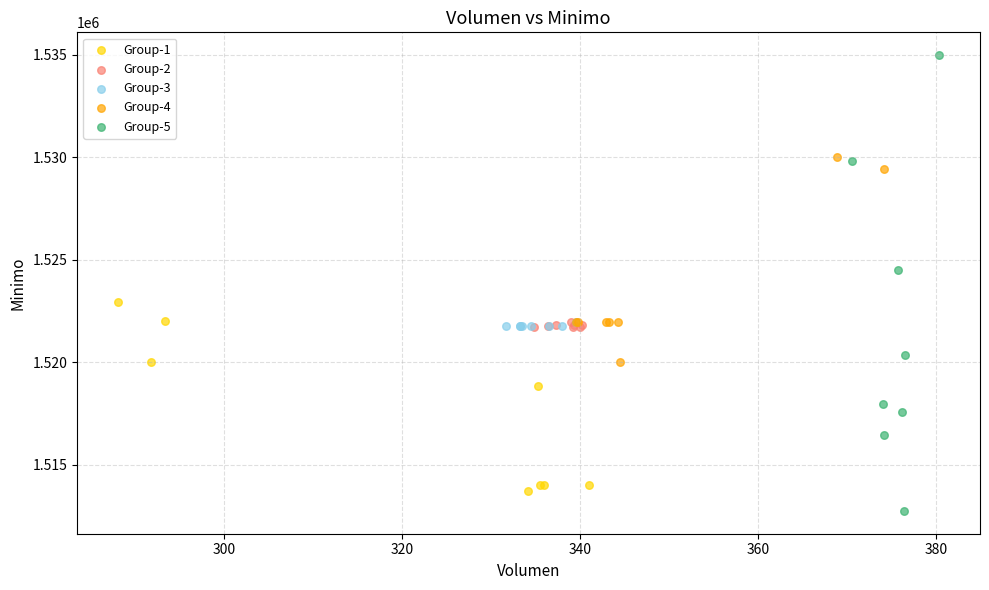

What are all the series names shown in the legend?

Group-1, Group-2, Group-3, Group-4, Group-5